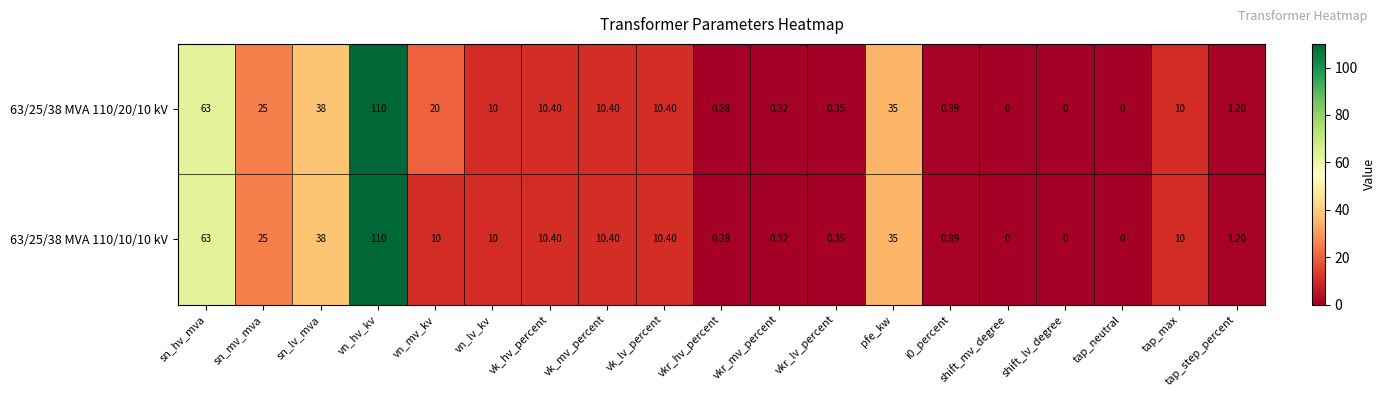

Where does the 63/25/38 MVA 110/10/10 kV series first go above 10?

sn_hv_mva